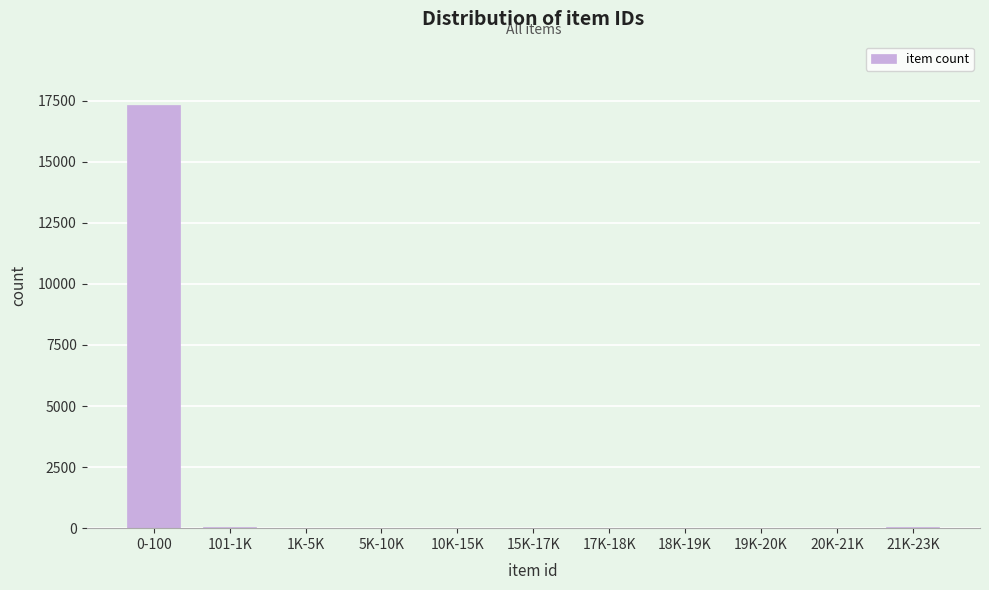

What is the maximum value shown in the chart?

17320